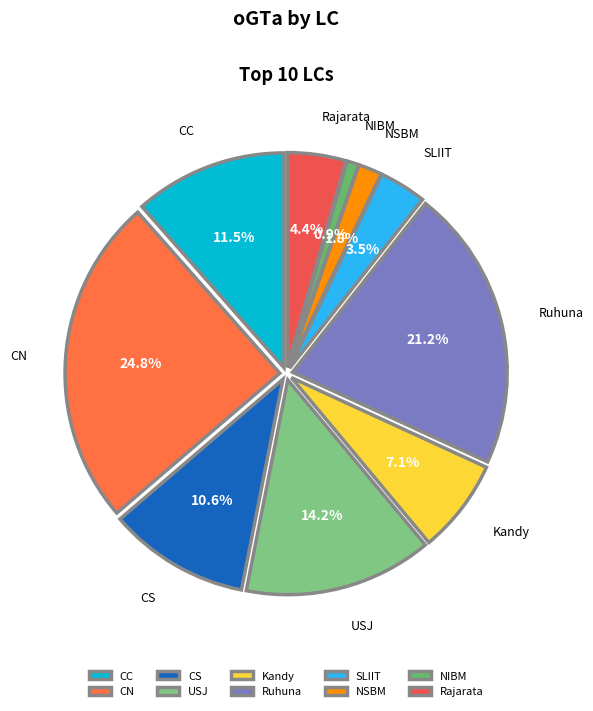

Which category has the biggest portion of the pie?

CN